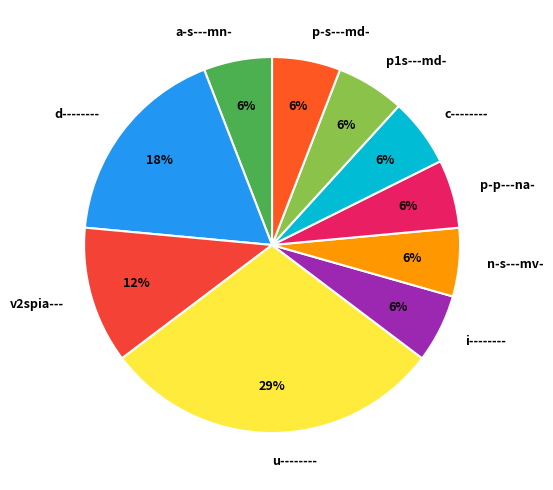

Which slice is the largest?

u--------